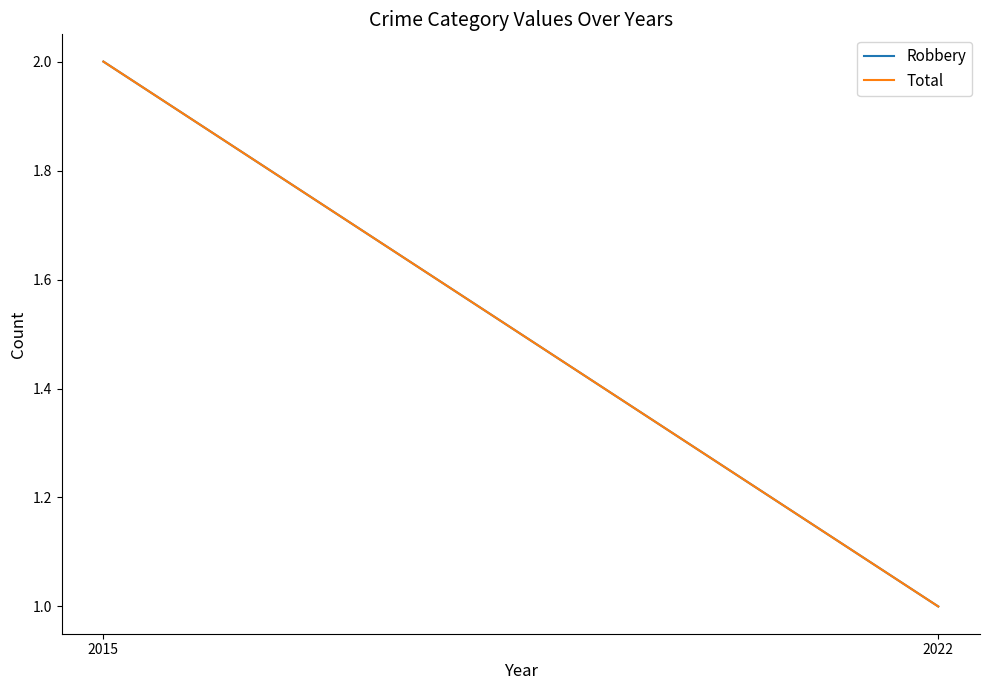

At 2015, list the series in order from smallest to largest.

Robbery, Total